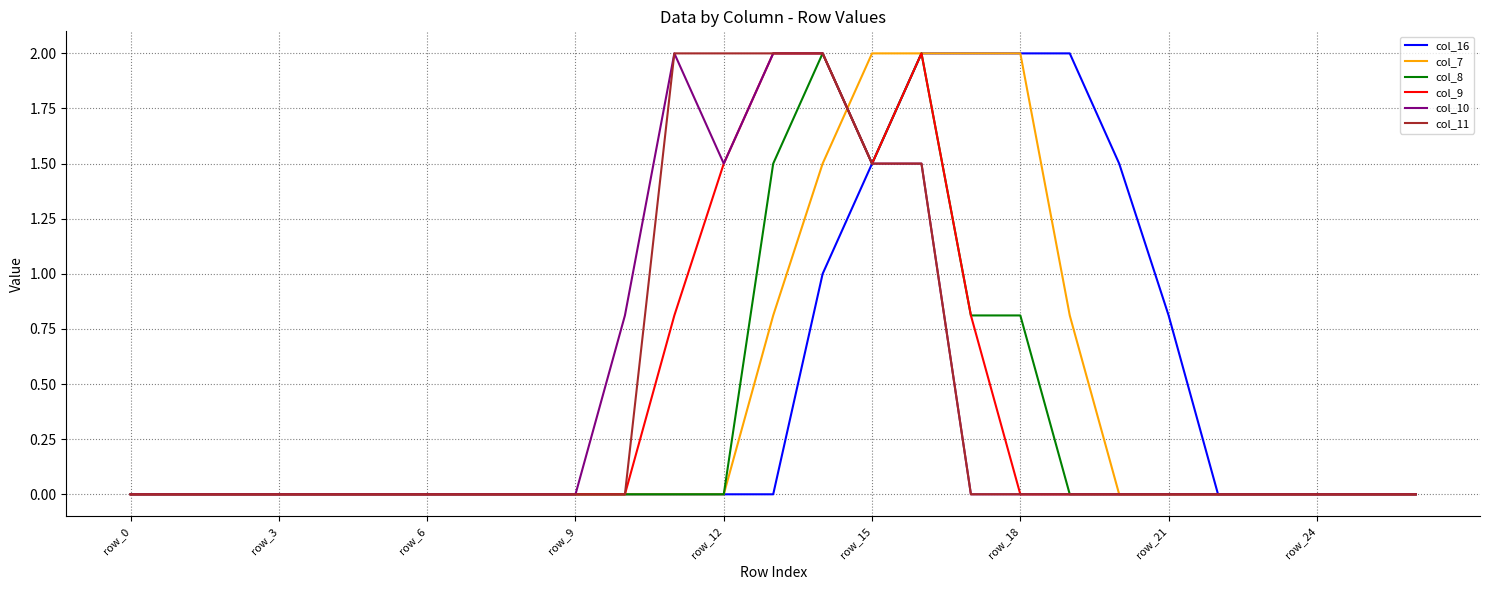

What is the maximum value shown in the chart?

2.0